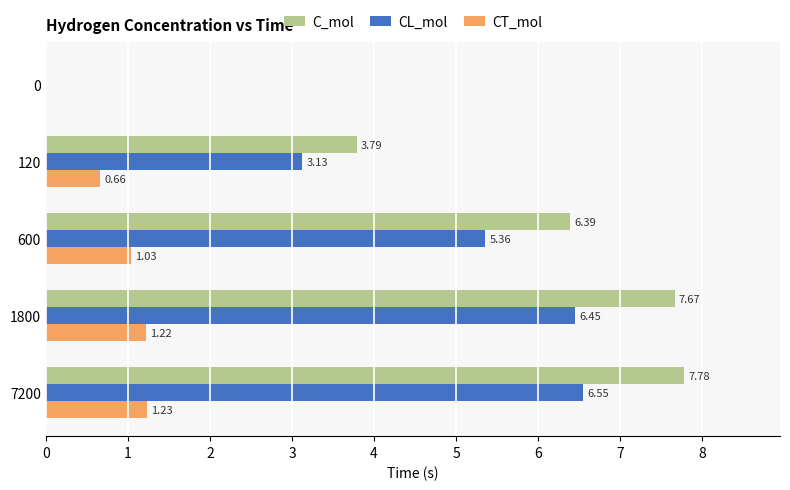

Between 0 and 1800, which series saw the biggest shift?

C_mol